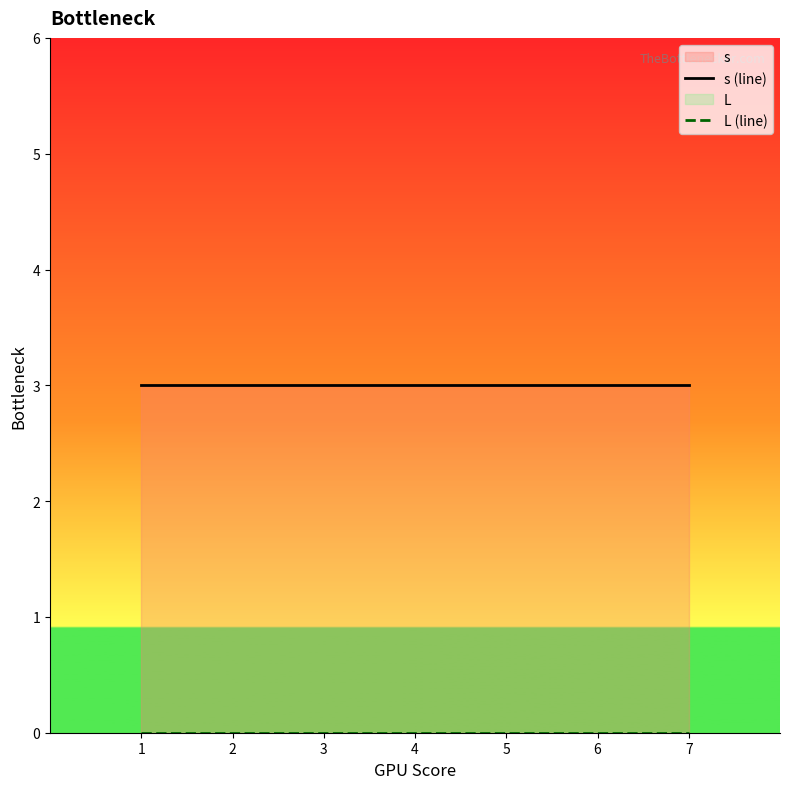

Which has a higher value, 2 or 5?

2